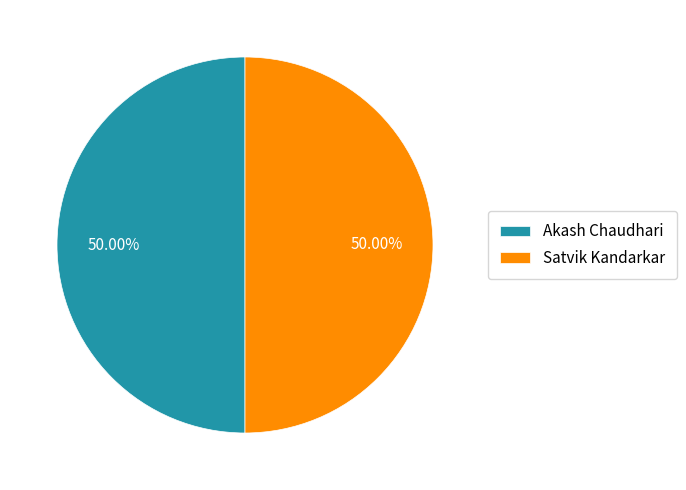

What is the ratio of the value at Satvik Kandarkar to the value at Akash Chaudhari?

1.0